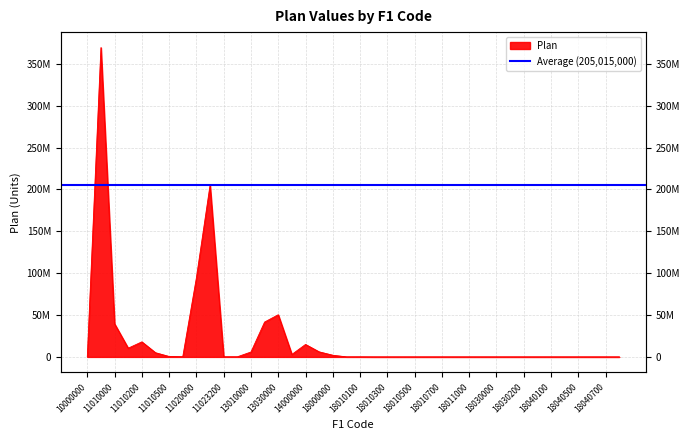

What is the maximum value shown in the chart?

369305800